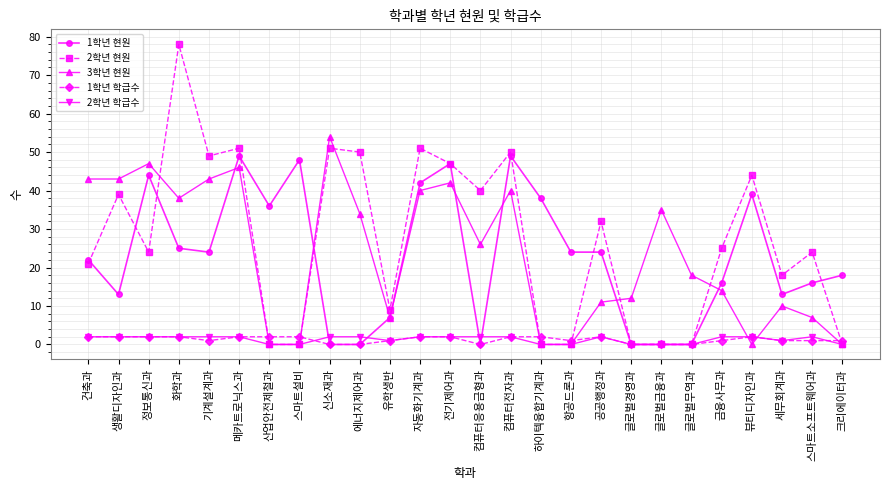

Which series has the largest total across all categories?

2학년 현원